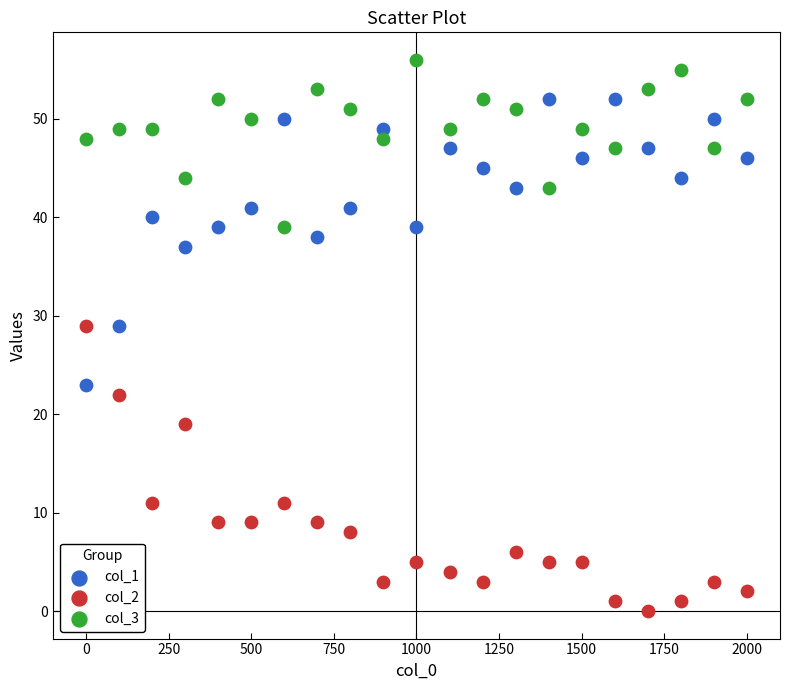

What are all the series names shown in the legend?

col_1, col_2, col_3